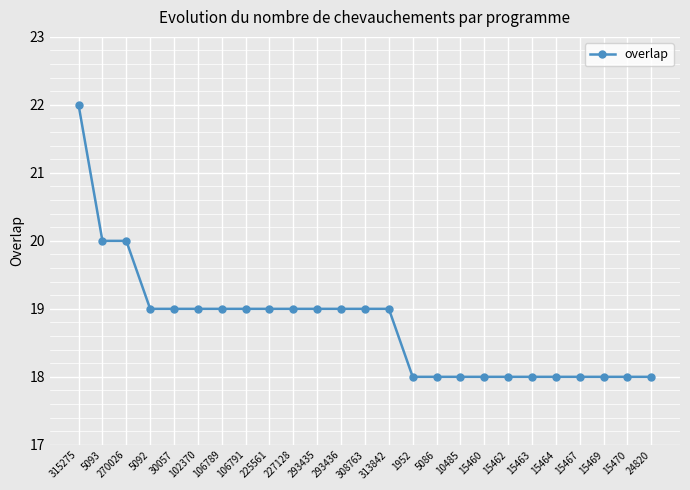

What is the label of the 20th point from the right?

102370